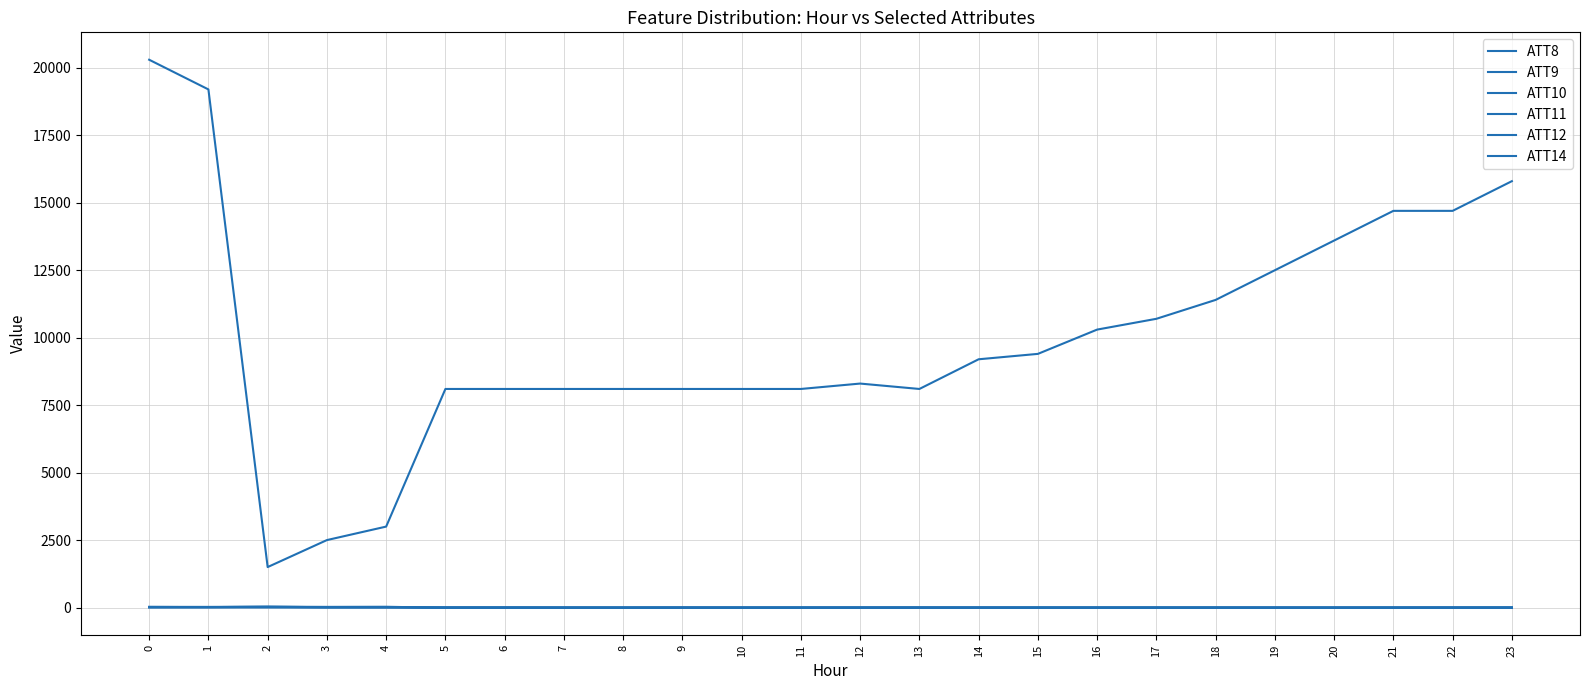

Is this an area chart (filled region under the line)?

No